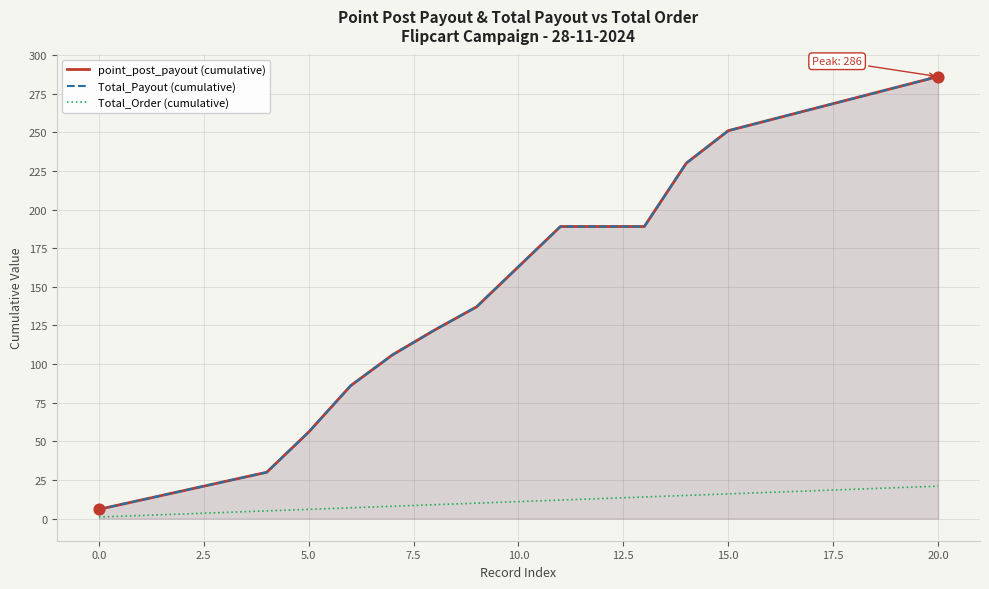

At which category is the sum across all series the highest?

20